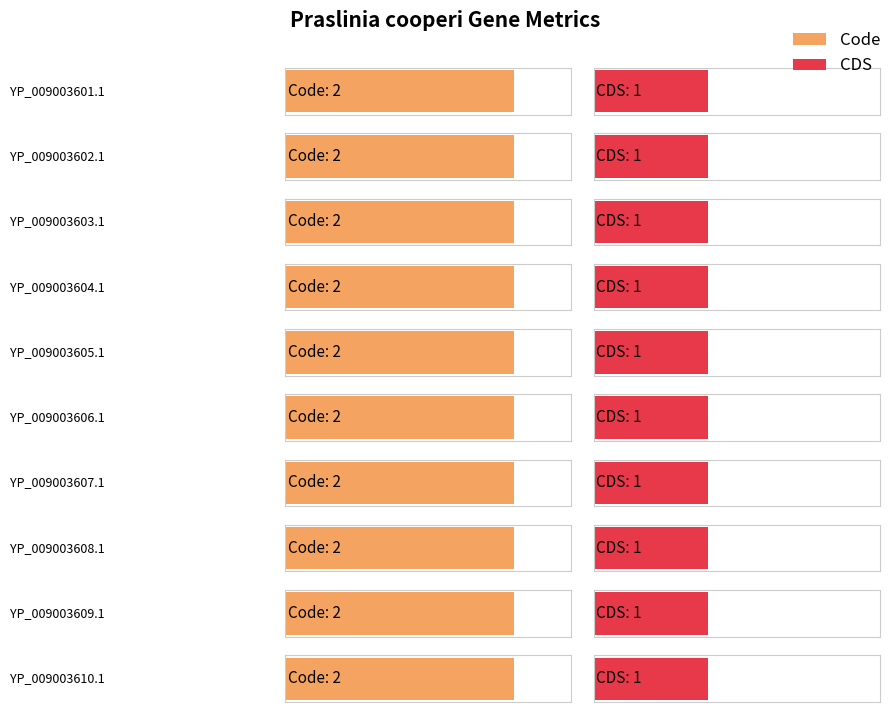

Reading left to right, list all the values displayed in this chart.

Code: YP_009003601.1=2	YP_009003602.1=2	YP_009003603.1=2	YP_009003604.1=2	YP_009003605.1=2	YP_009003606.1=2	YP_009003607.1=2	YP_009003608.1=2	YP_009003609.1=2	YP_009003610.1=2
CDS: YP_009003601.1=1	YP_009003602.1=1	YP_009003603.1=1	YP_009003604.1=1	YP_009003605.1=1	YP_009003606.1=1	YP_009003607.1=1	YP_009003608.1=1	YP_009003609.1=1	YP_009003610.1=1